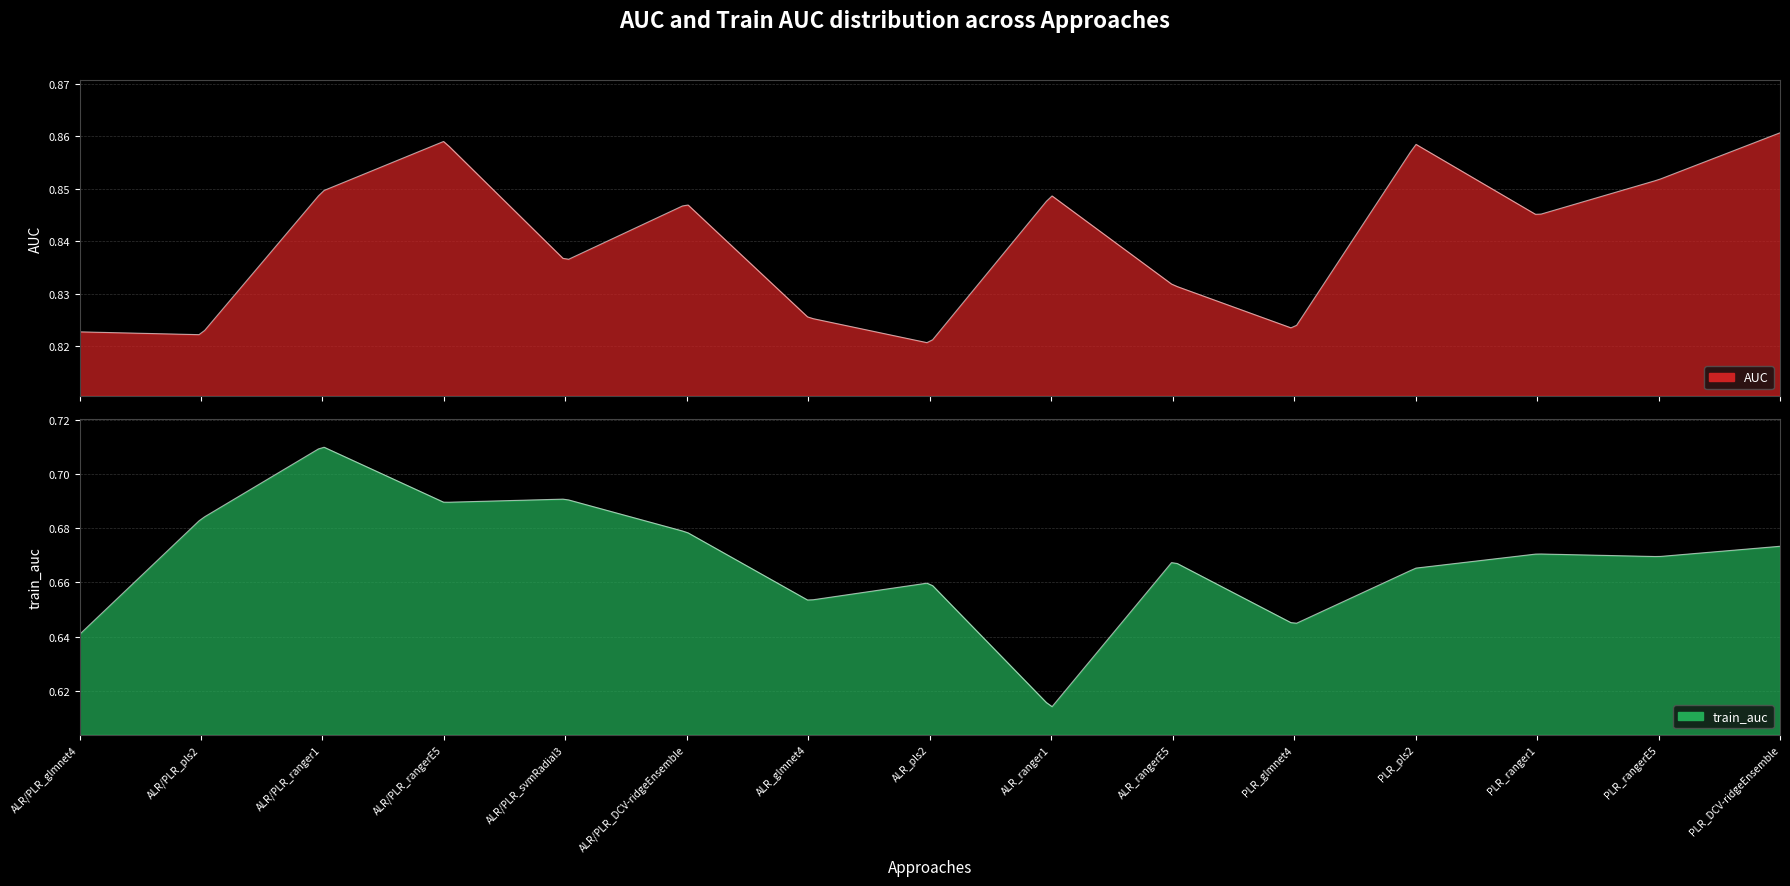

What is the label of the 2nd point from the right?

PLR_rangerE5